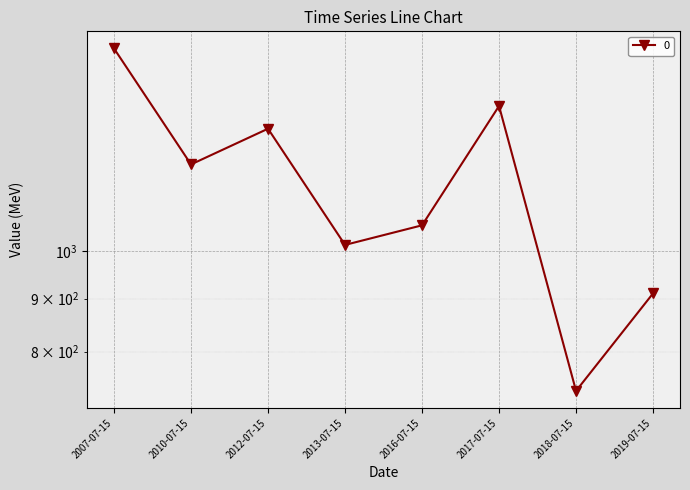

Count the number of values greater than 1212.

4